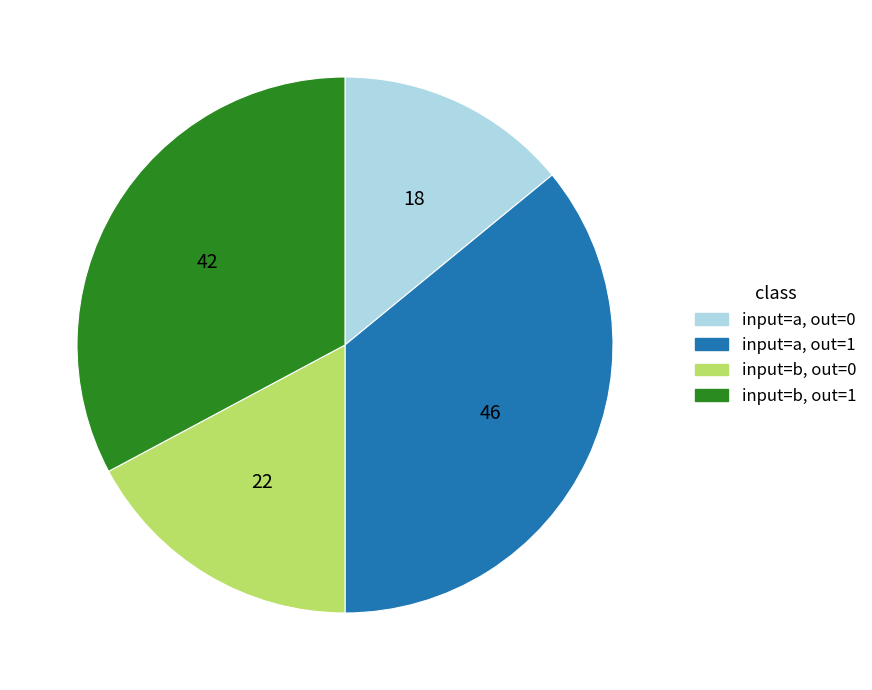

Does any single category account for the majority?

No